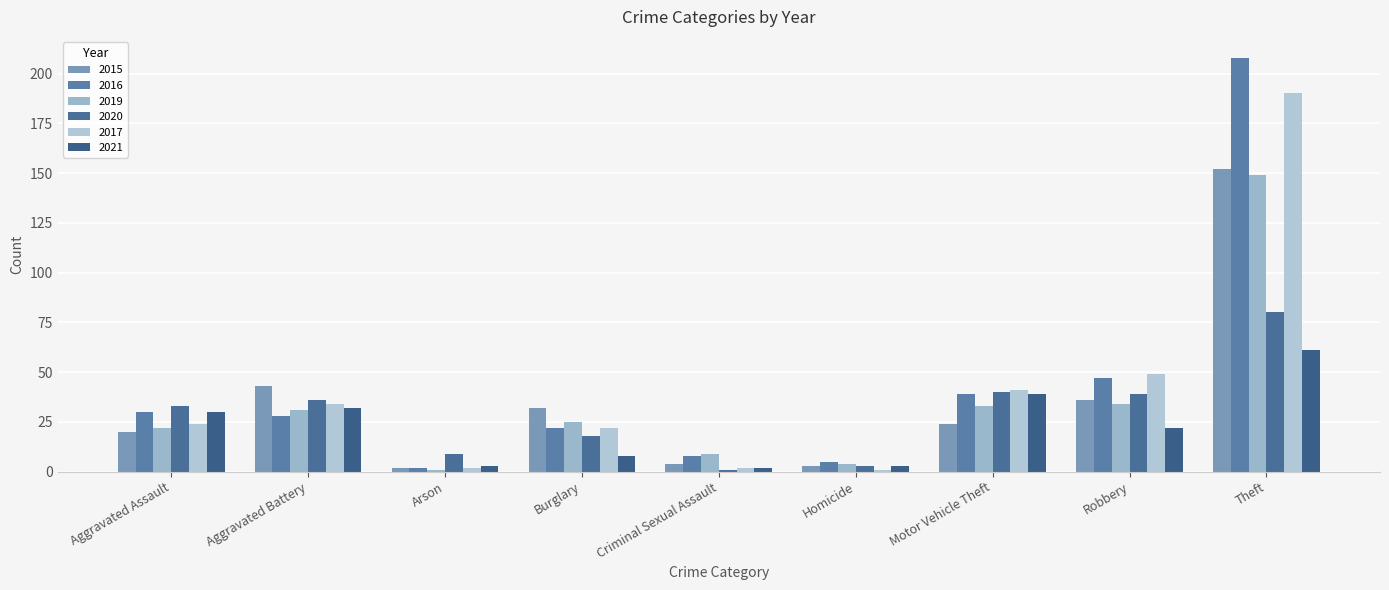

What is the label of the 3rd bar from the left?

Arson